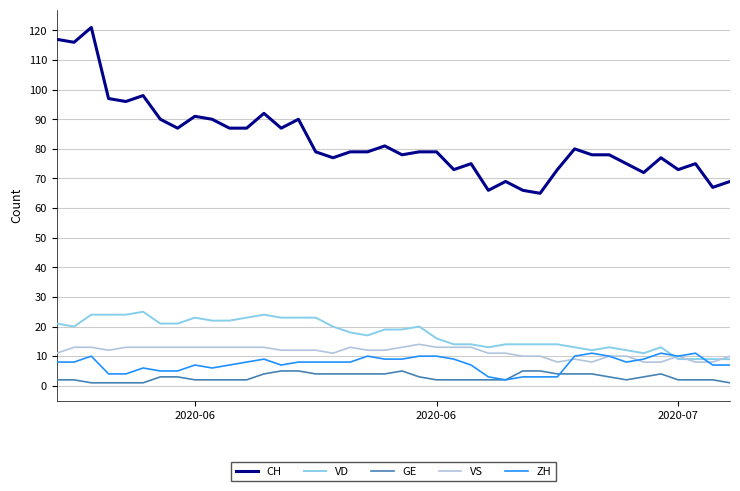

Which series has the widest spread of values?

CH